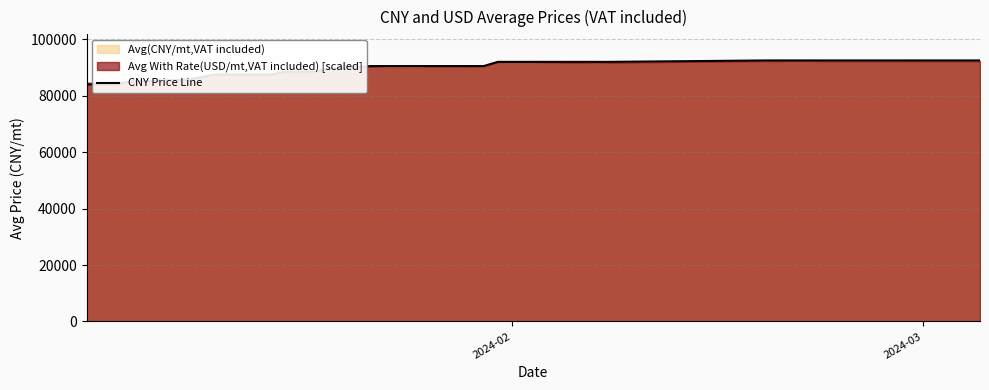

What is the average value?

89988